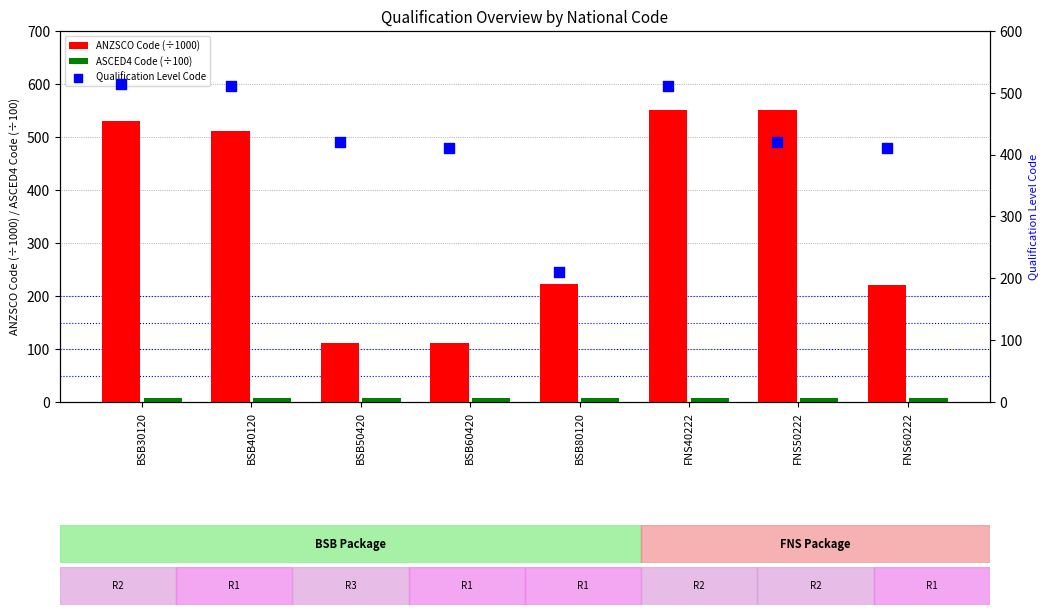

What are all the series names shown in the legend?

ANZSCO Code (÷1000), ASCED4 Code (÷100), Qualification Level Code